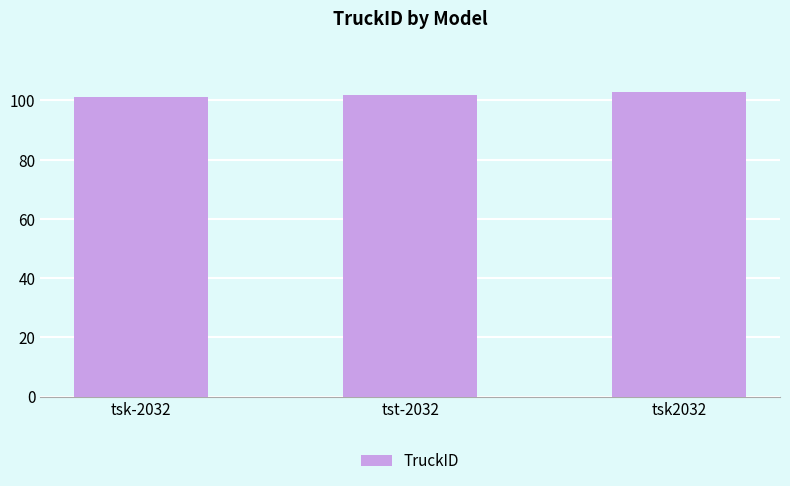

The value at tsk-2032 is 101. True or false?

True